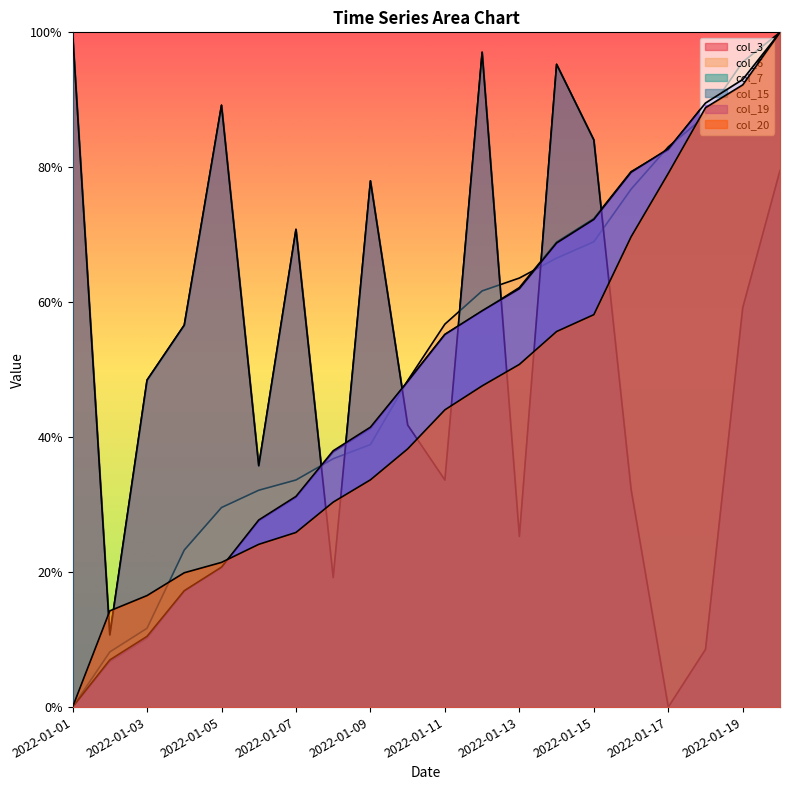

What is the sum of all col_6 values?

10.2